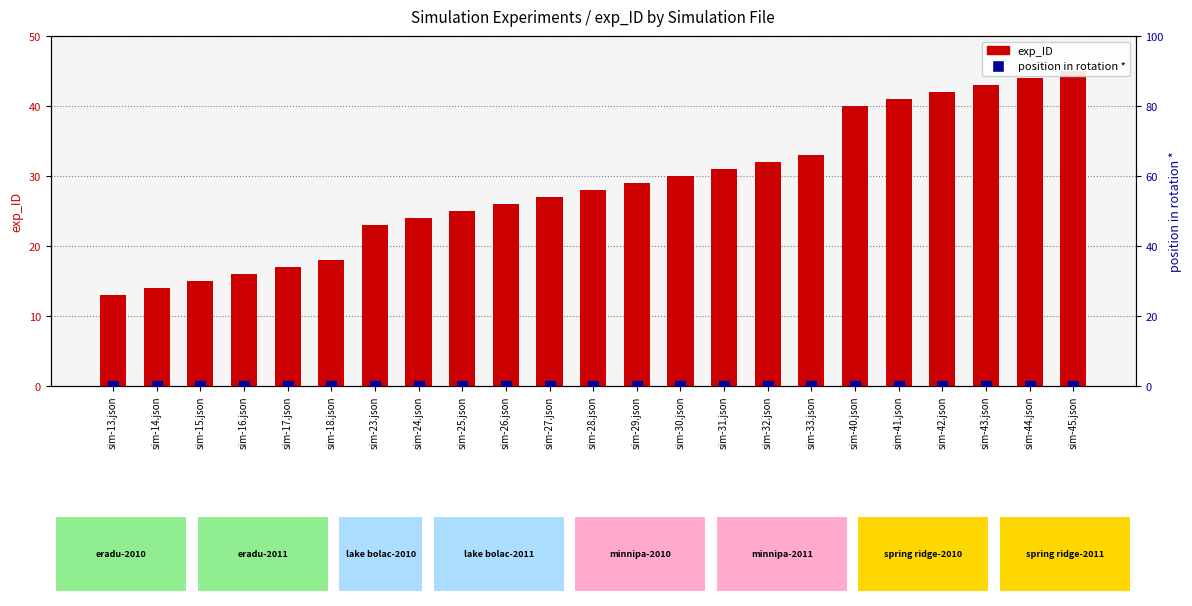

Which series has the widest spread of Y values?

exp_ID